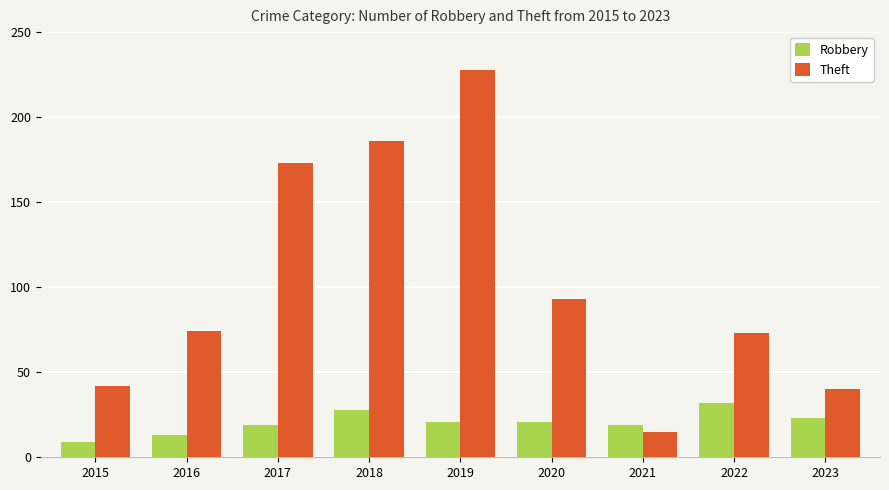

What is the difference between the maximum and minimum values in the Robbery series?

23